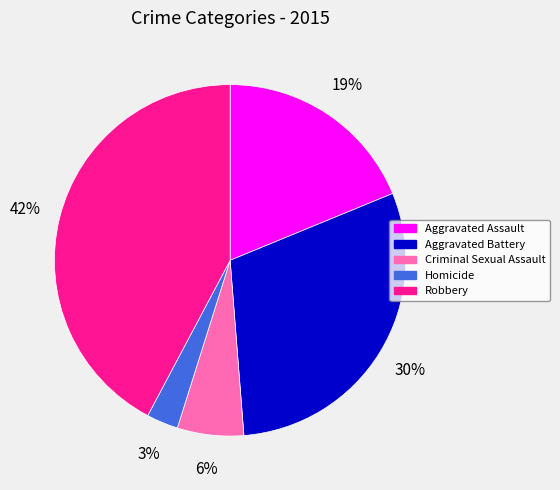

Between Homicide and Robbery, which is larger?

Robbery